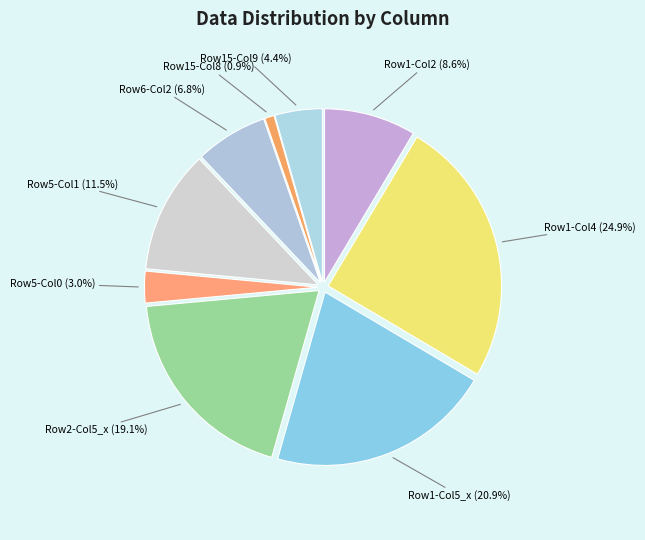

Is there a majority slice in this chart?

No